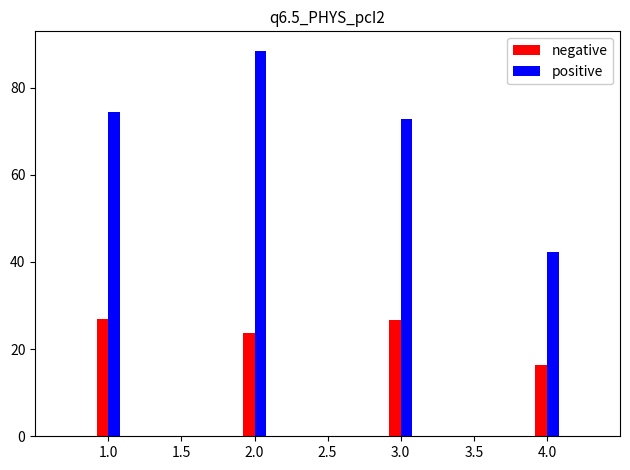

What is the average value of the positive series?

69.5